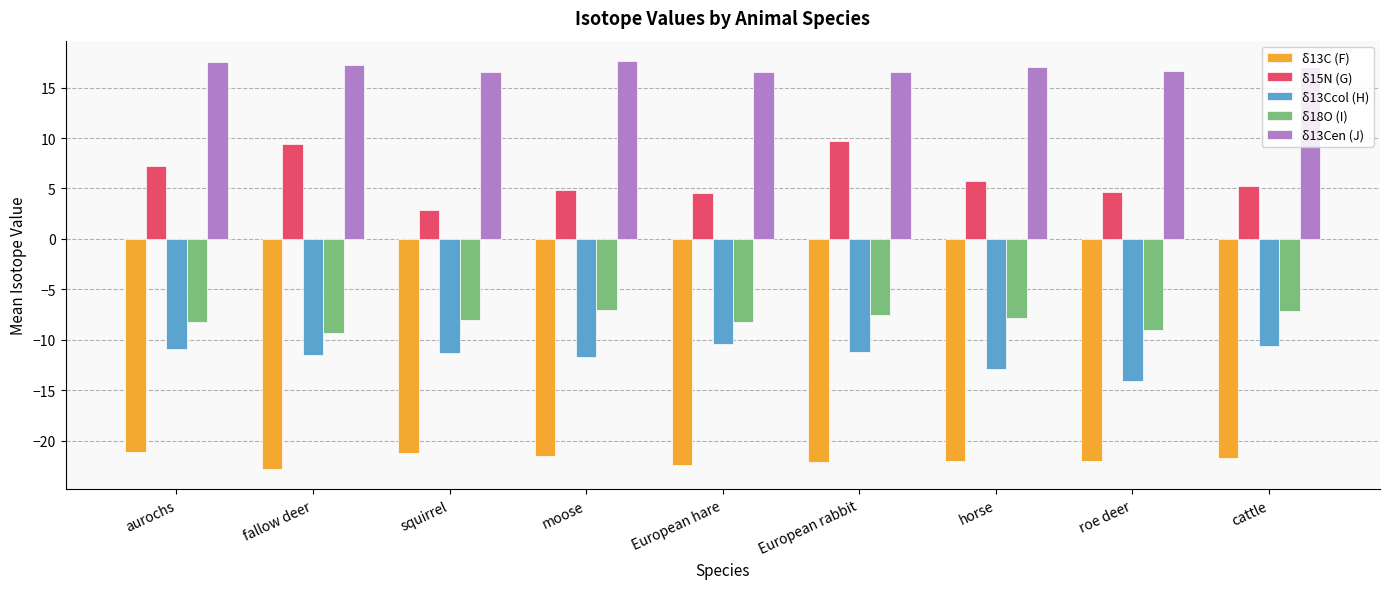

What is the average value of the δ13Cen (J) series?

17.0